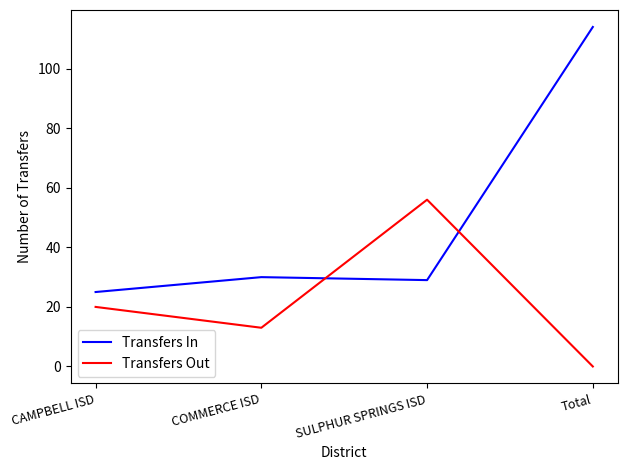

Which series ends up on top after the final intersection of Transfers In and Transfers Out?

Transfers In